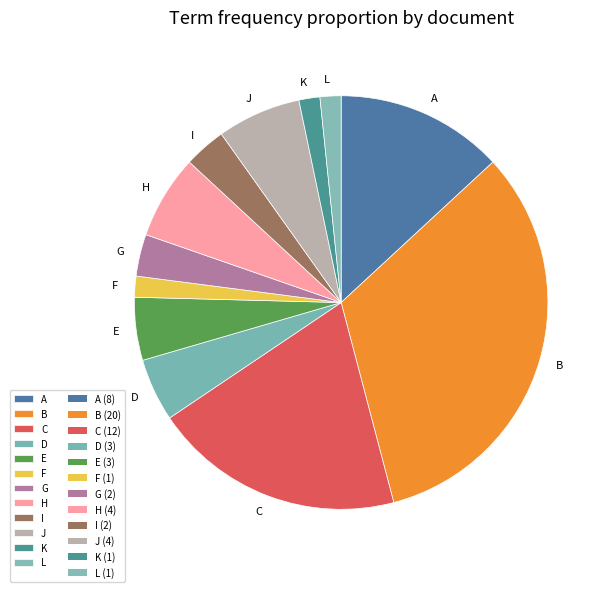

How many slices are in this pie chart?

12